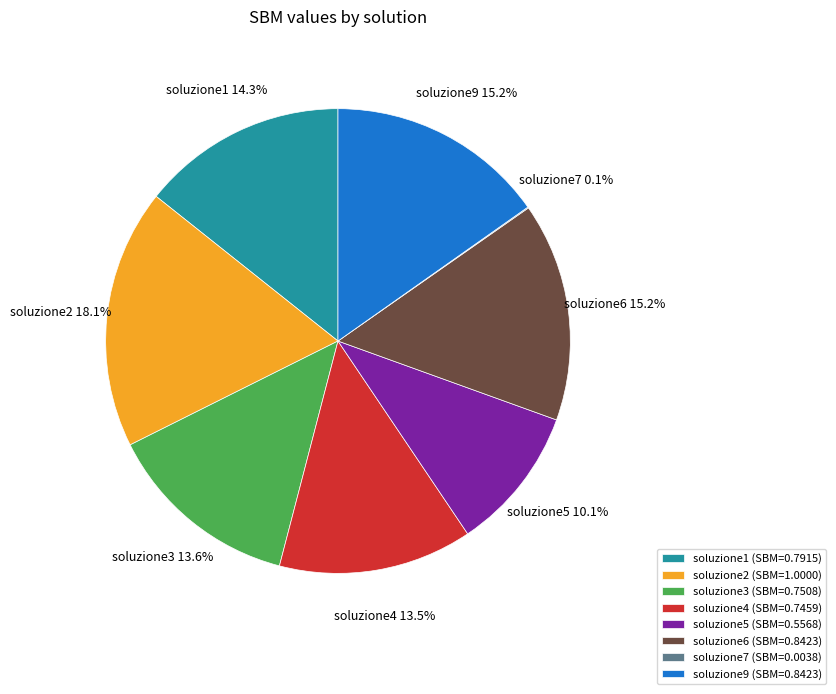

What portion of the pie excludes soluzione9 (SBM=0.8423)?

84.8%